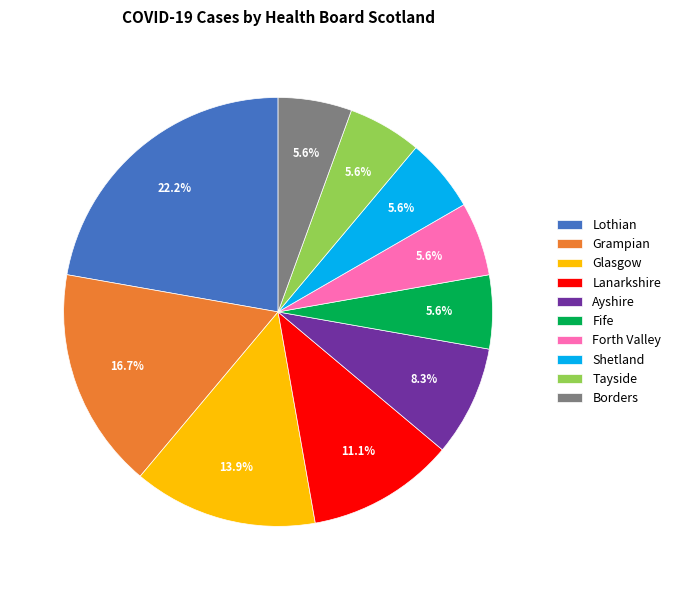

To the nearest percent, what portion does Glasgow represent?

14%